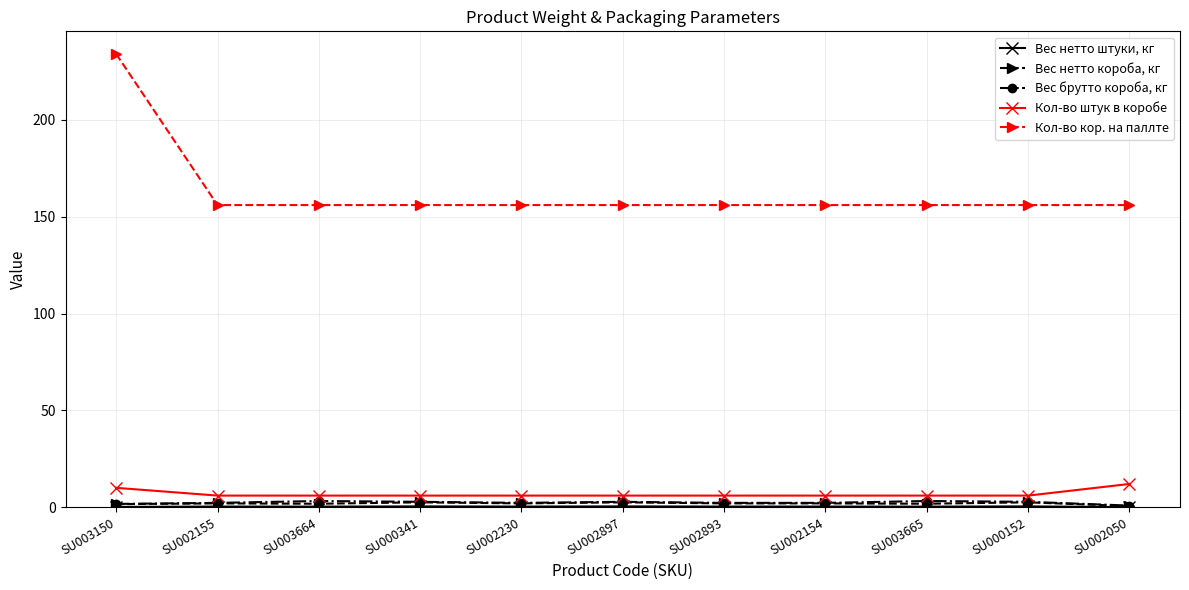

Which series has the largest total across all categories?

Кол-во кор. на паллте